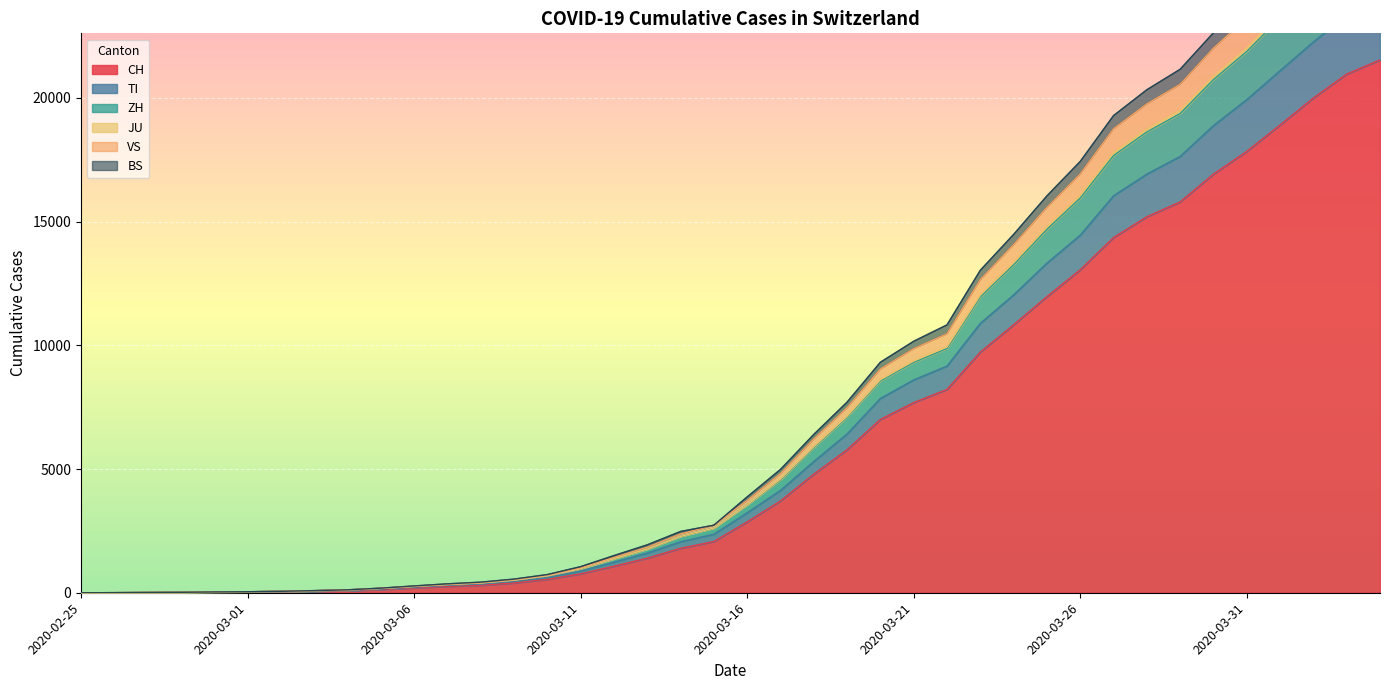

What position from the left is 2020-04-04?

40